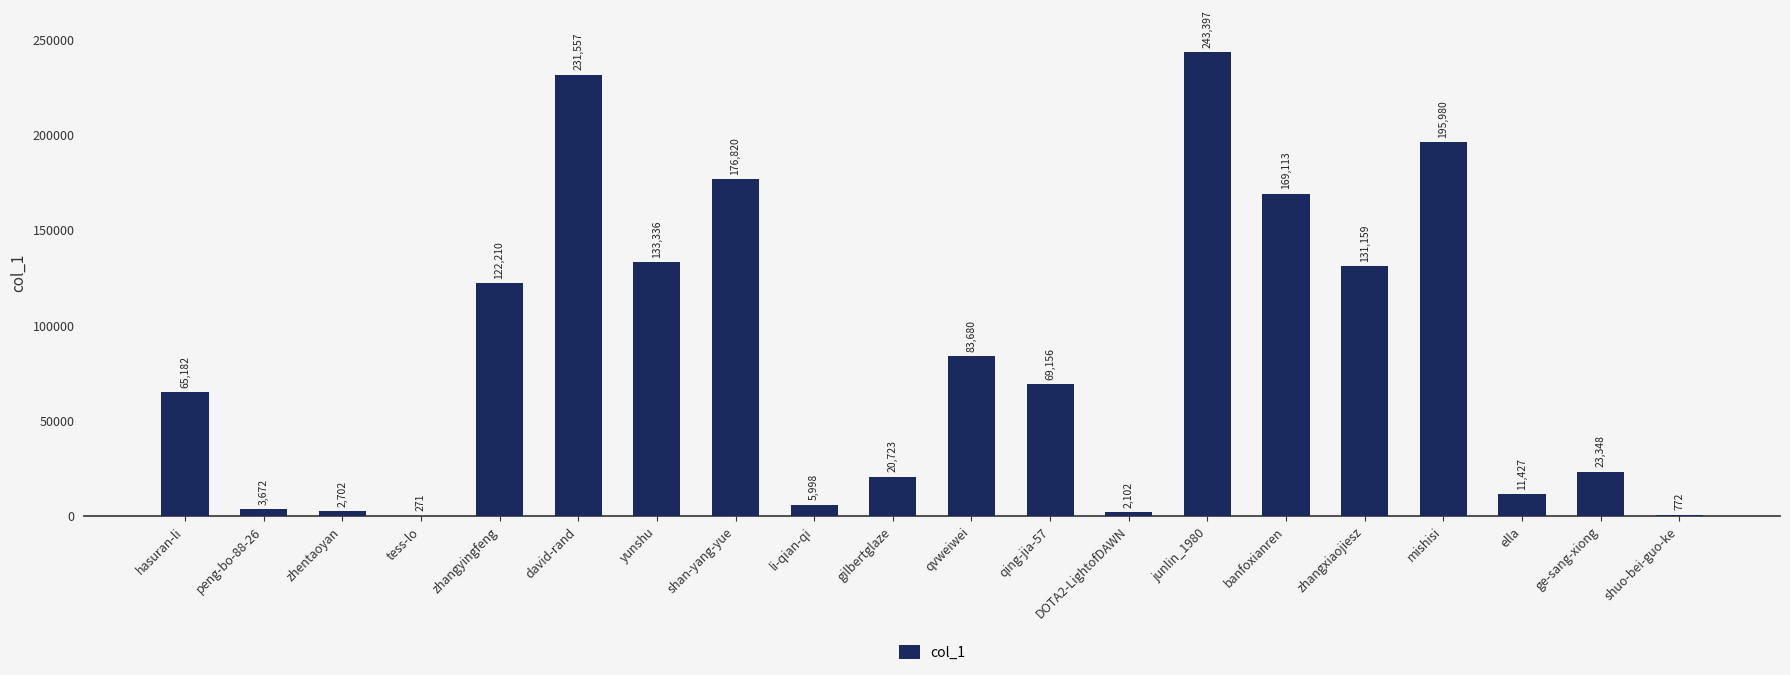

Which has a higher value, DOTA2-LightofDAWN or junlin_1980?

junlin_1980